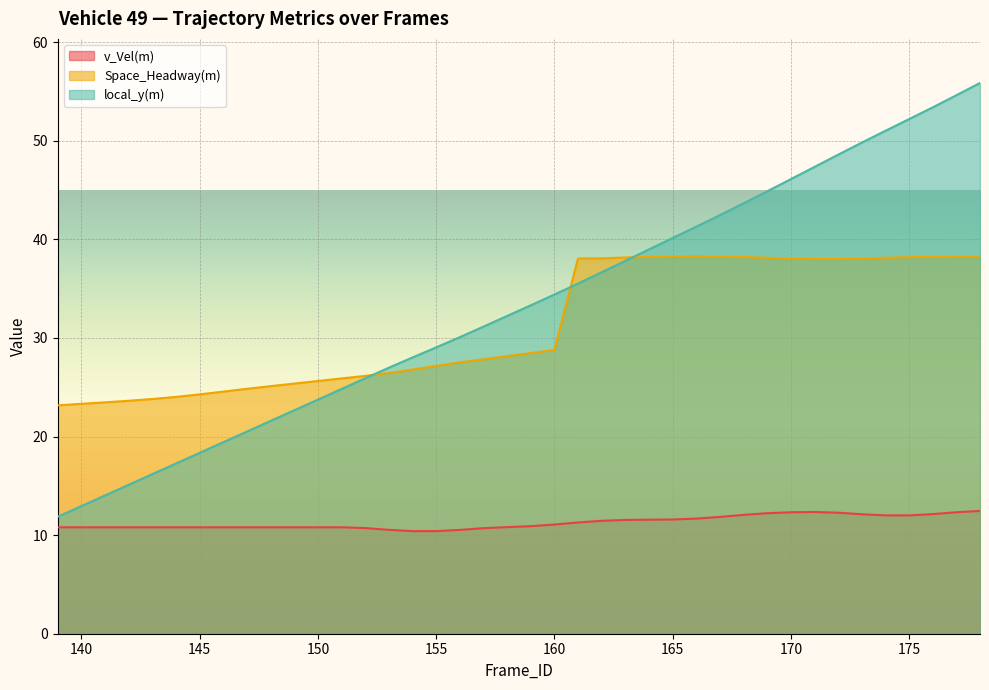

Rank the series by their maximum value, from lowest to highest.

v_Vel(m), Space_Headway(m), local_y(m)